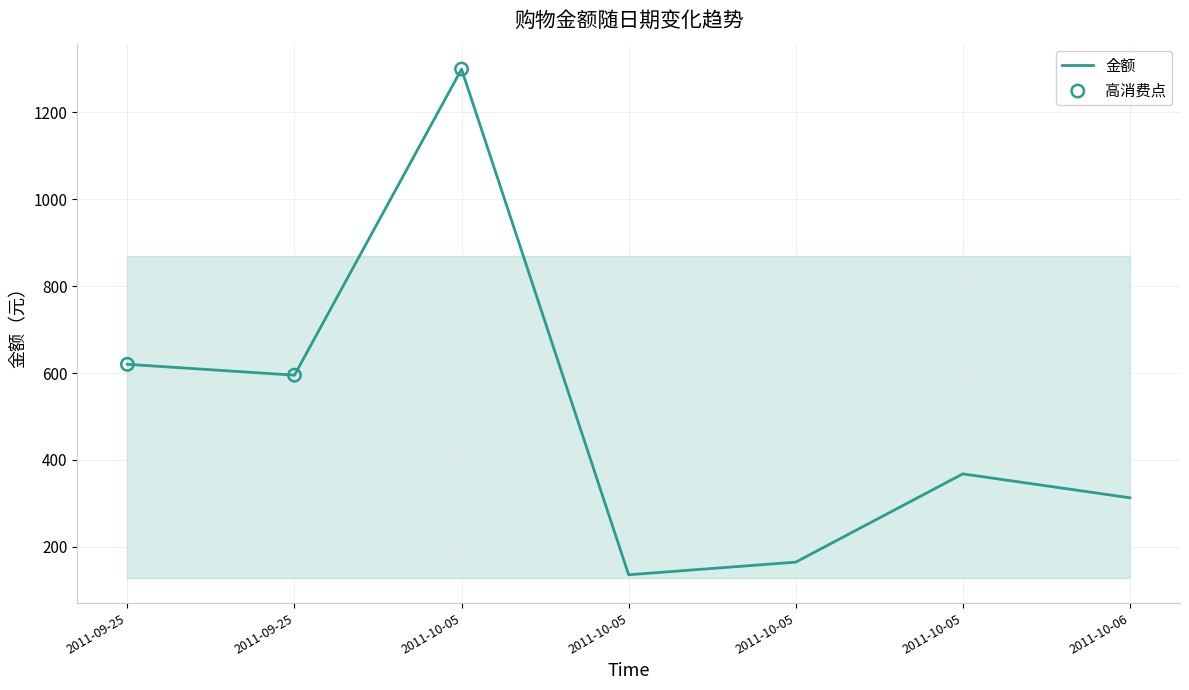

Between 2011-10-06 and 2011-10-05, which is larger?

2011-10-05